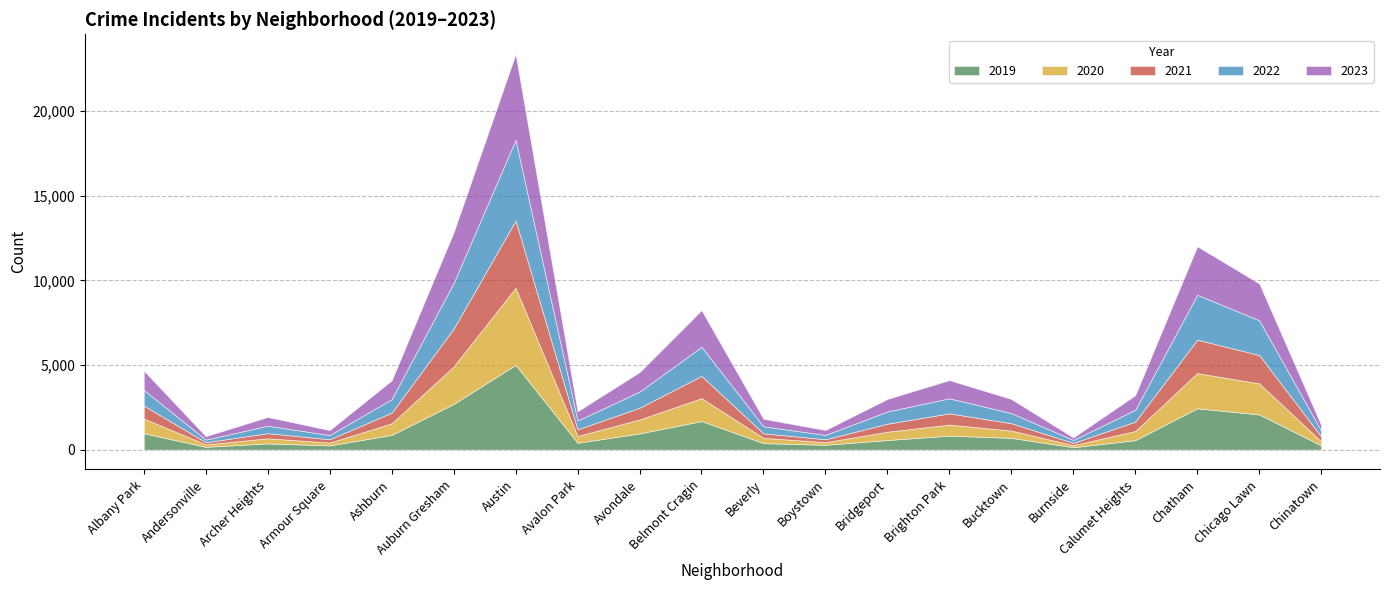

At which category is the sum across all series the highest?

Austin